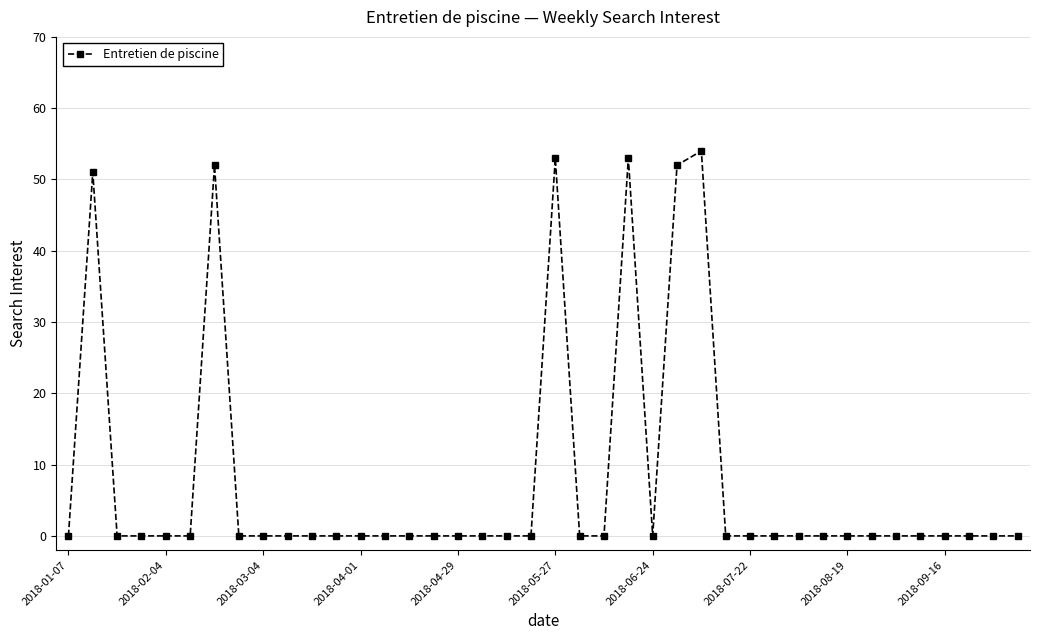

True or false: there are more than 0 points higher than both neighbors.

True